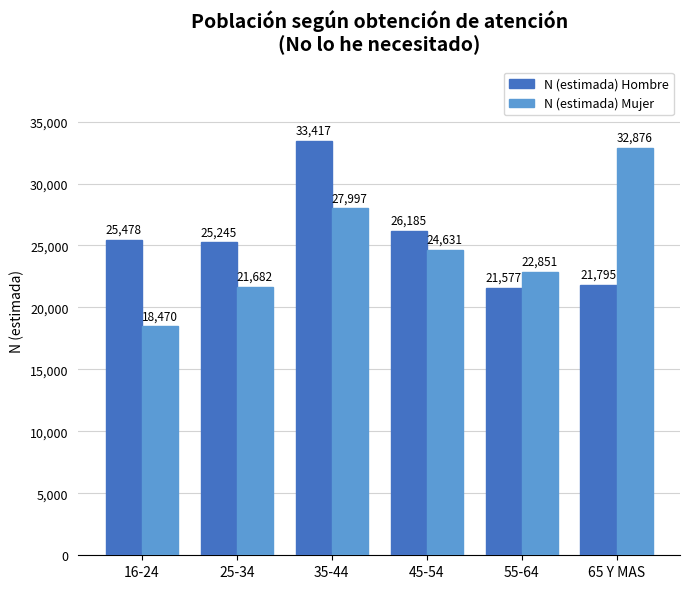

List the series in order of their peak value, highest first.

N (estimada) Hombre, N (estimada) Mujer